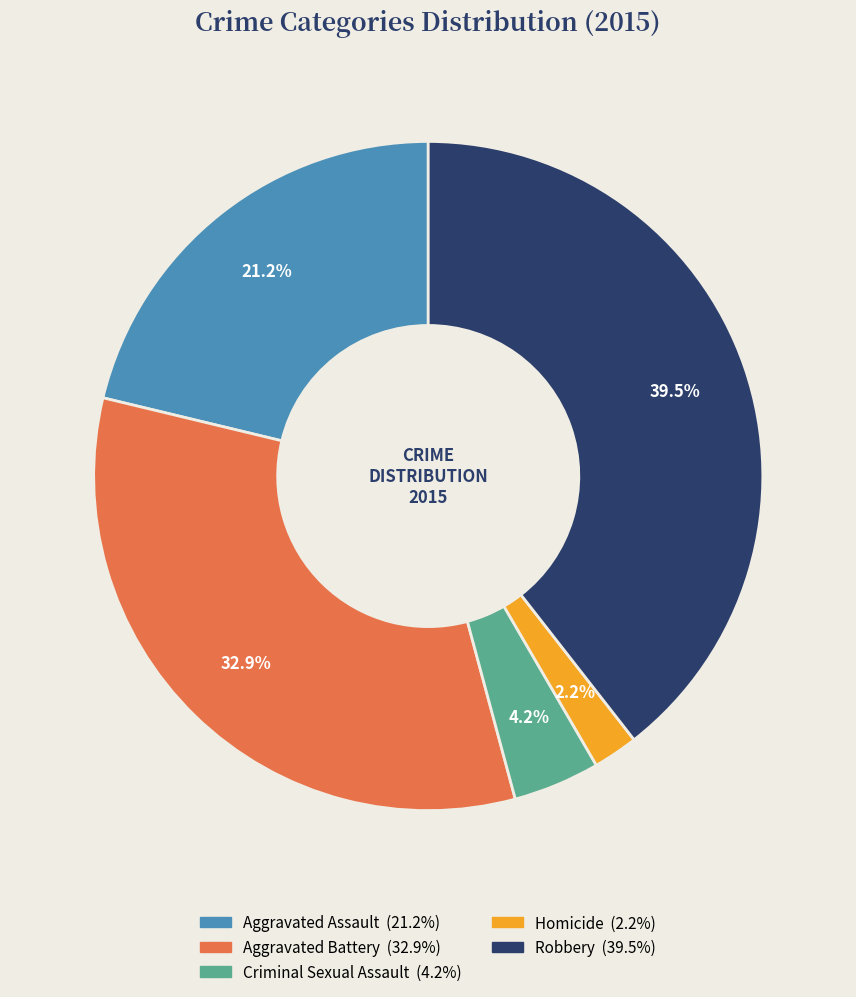

Between Aggravated Battery and Robbery, which is larger?

Robbery